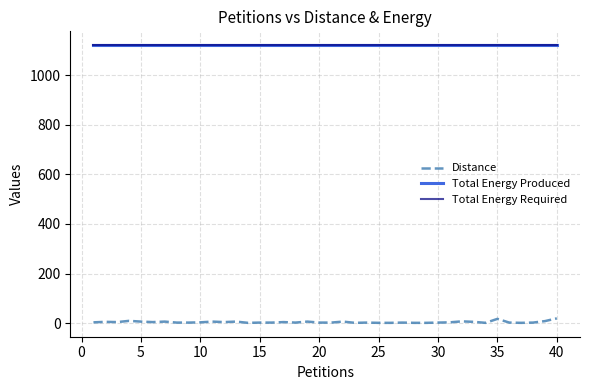

Which series has the widest spread of values?

Distance